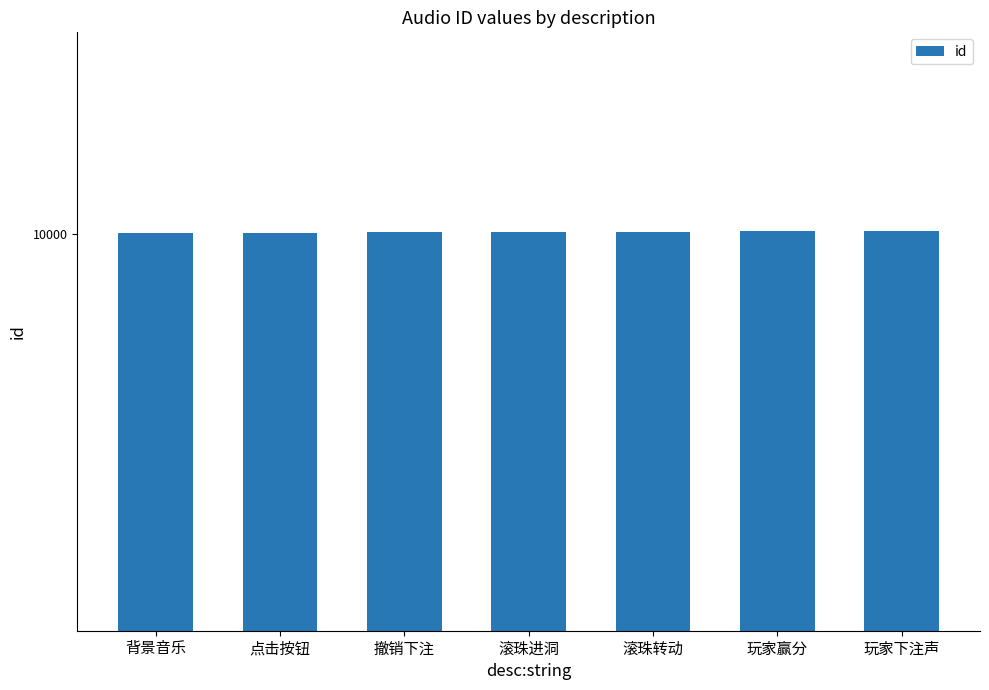

List the labels in order of value, largest first.

玩家下注声, 玩家赢分, 滚珠转动, 滚珠进洞, 撤销下注, 点击按钮, 背景音乐